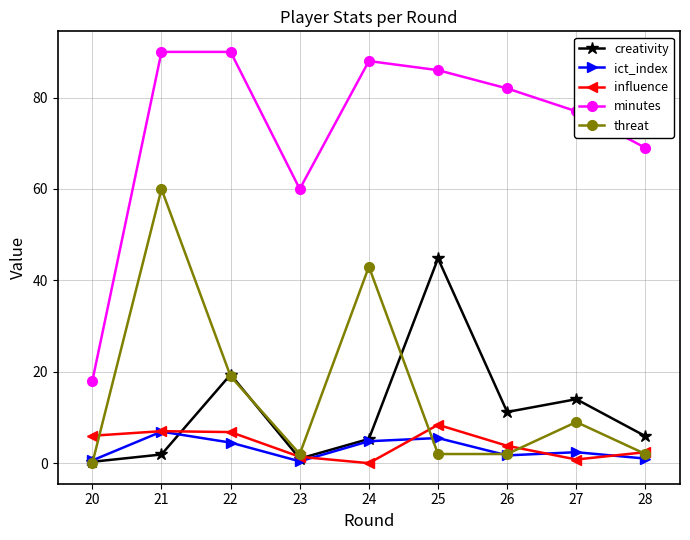

What is the sum of the ict_index values at 27 and 26?

4.1